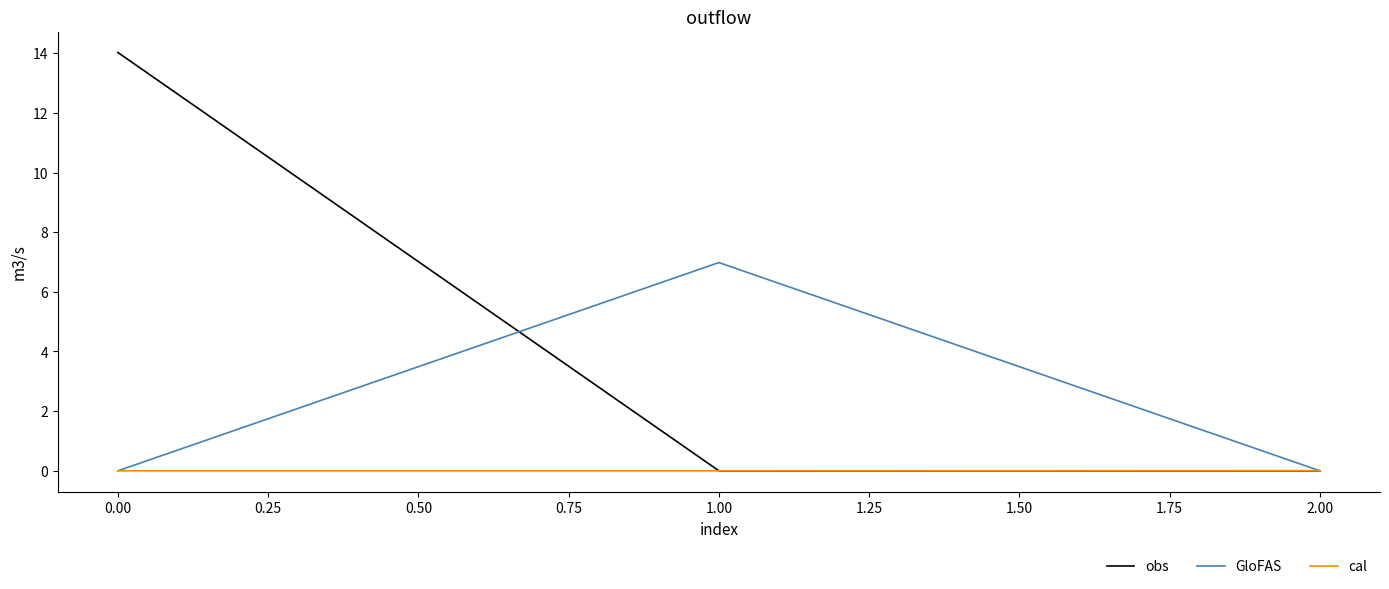

The value of cal at 2.00 is 0.0. True or false?

True